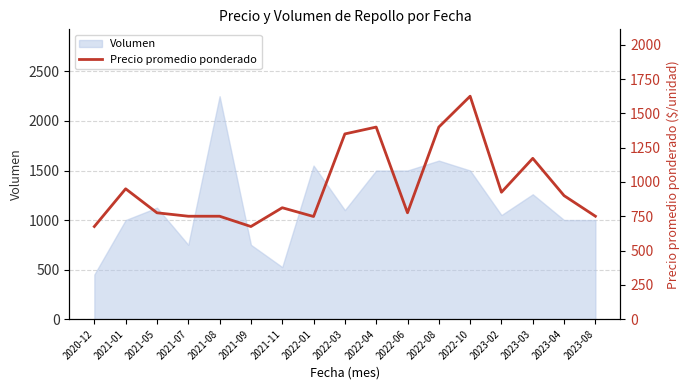

What is the label of the 12th point from the left?

2022-08